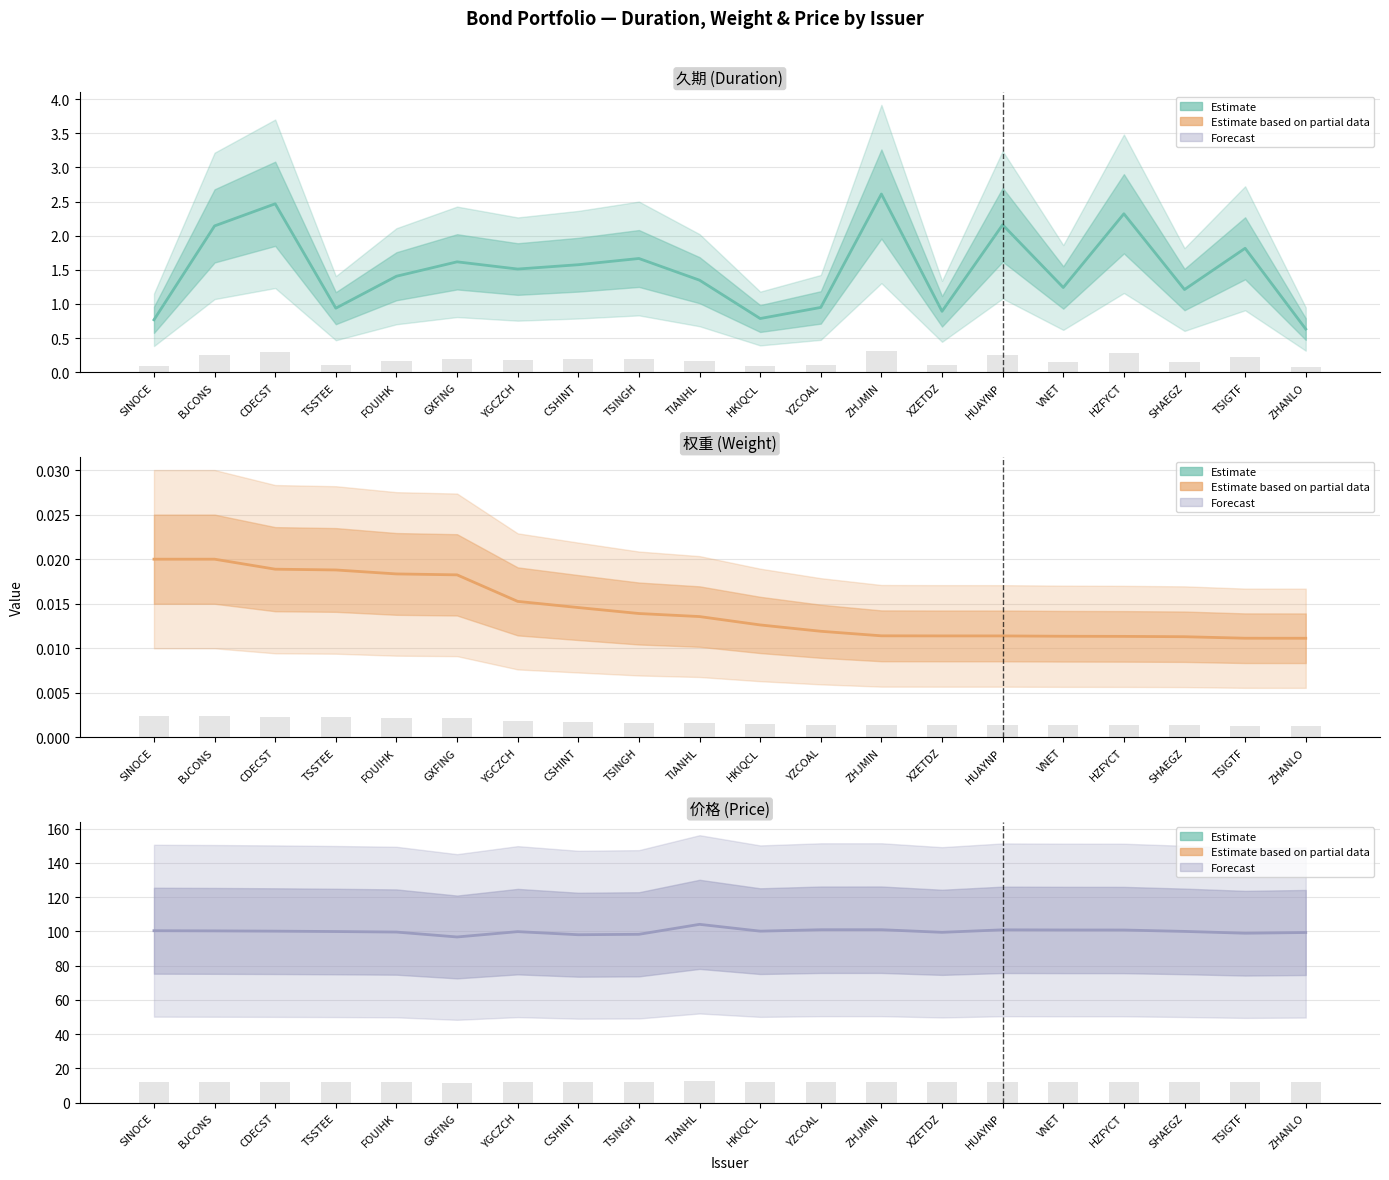

Rank the categories by 久期 (Duration) value from highest to lowest.

ZHJMIN, CDECST, HZFYCT, HUAYNP, BJCONS, TSIGTF, TSINGH, GXFING, CSHINT, YGCZCH, FOUIHK, TIANHL, VNET, SHAEGZ, YZCOAL, TSSTEE, XZETDZ, HKIQCL, SINOCE, ZHANLO